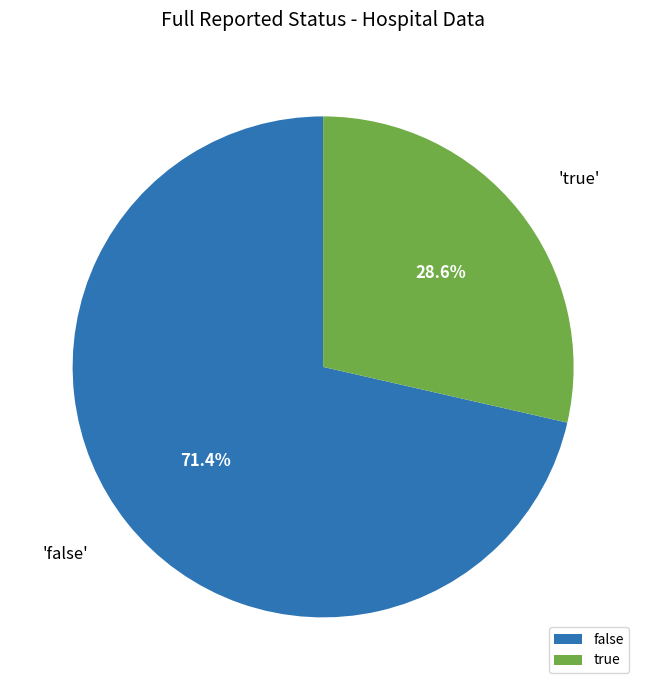

What is the ratio of the value at true to the value at false?

0.4